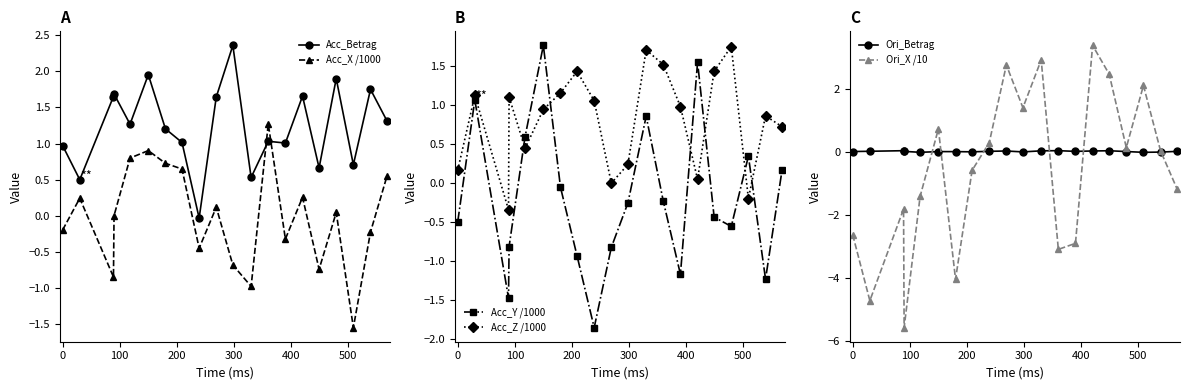

How many times do Ori_Betrag and Ori_X /10 cross each other?

6